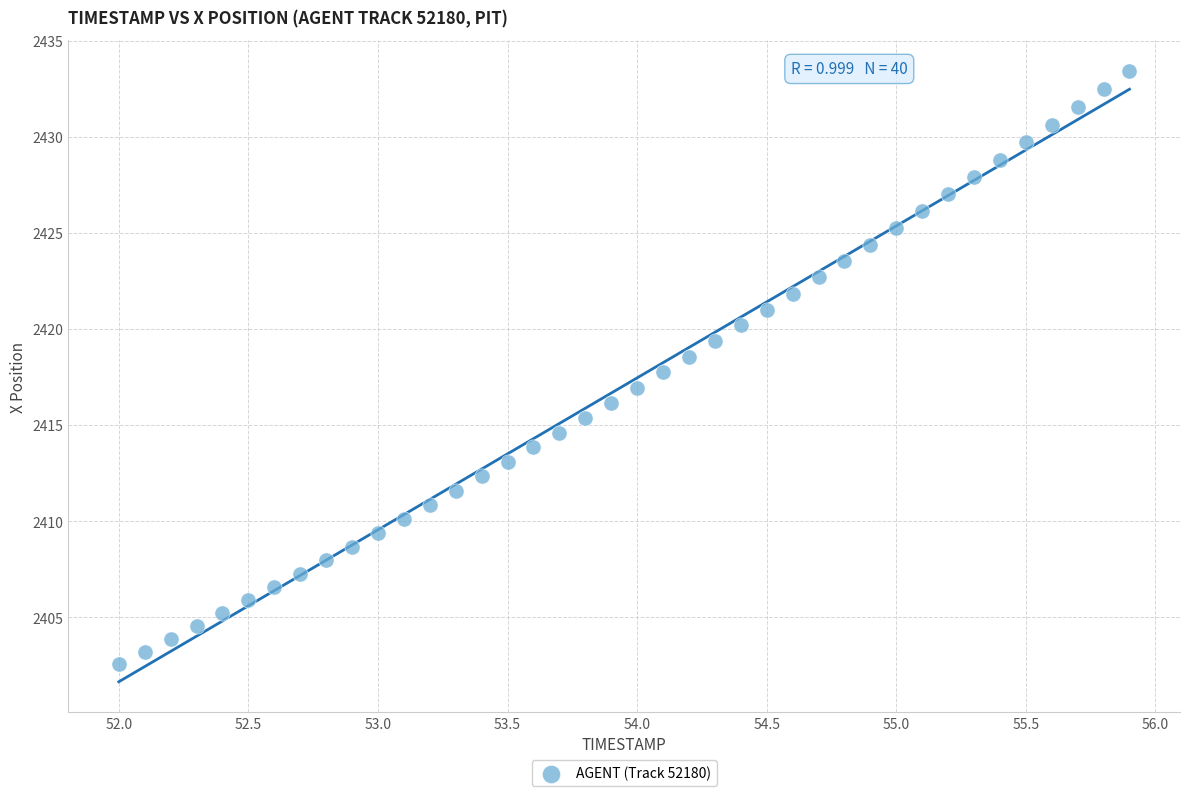

What is the range of X values (max minus min)?

3.9